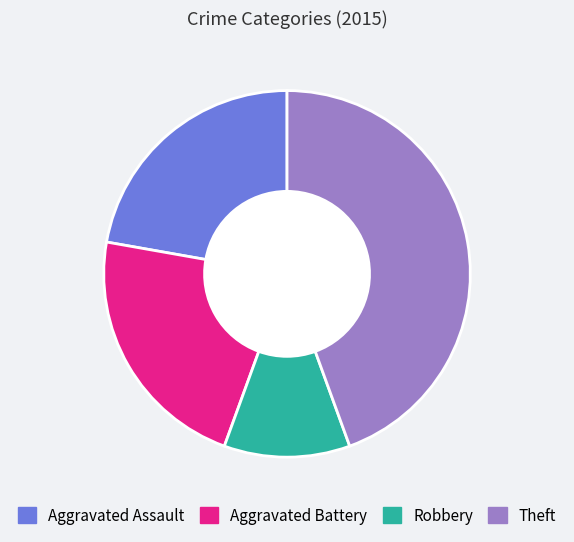

Does any single category account for the majority?

No